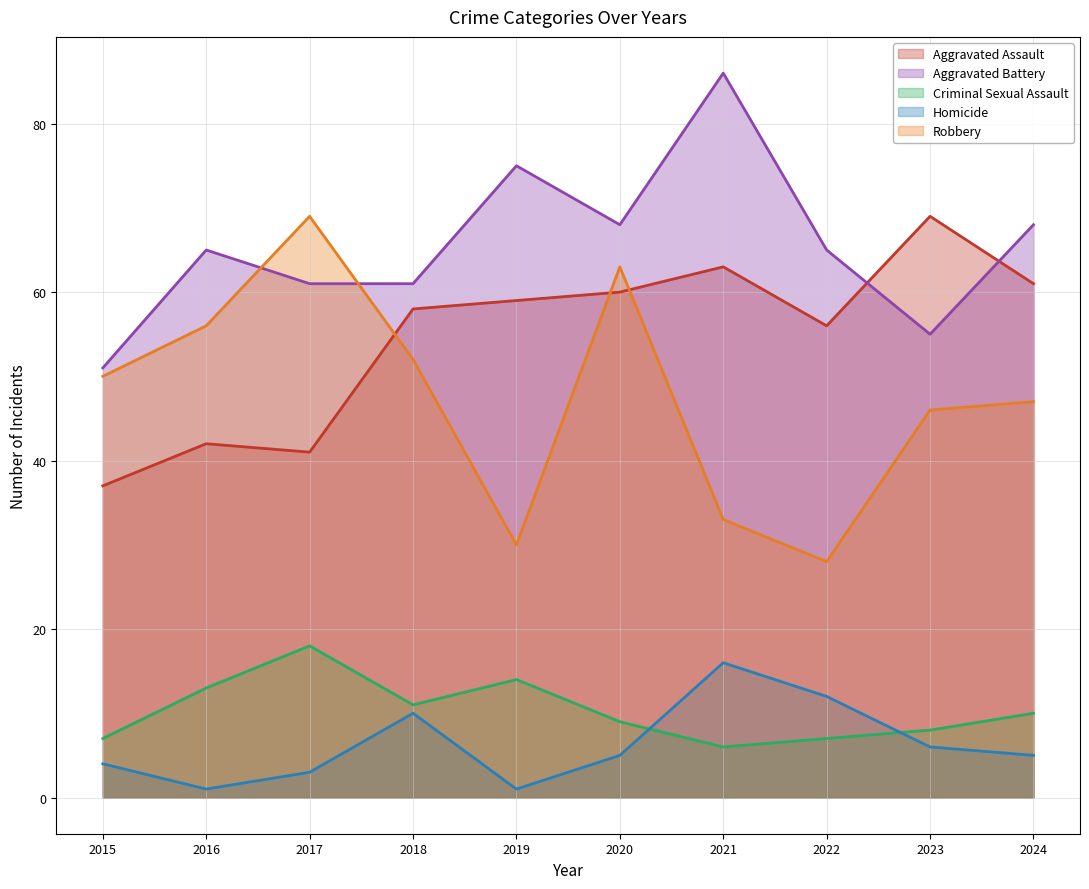

How many data points does each series have?

10